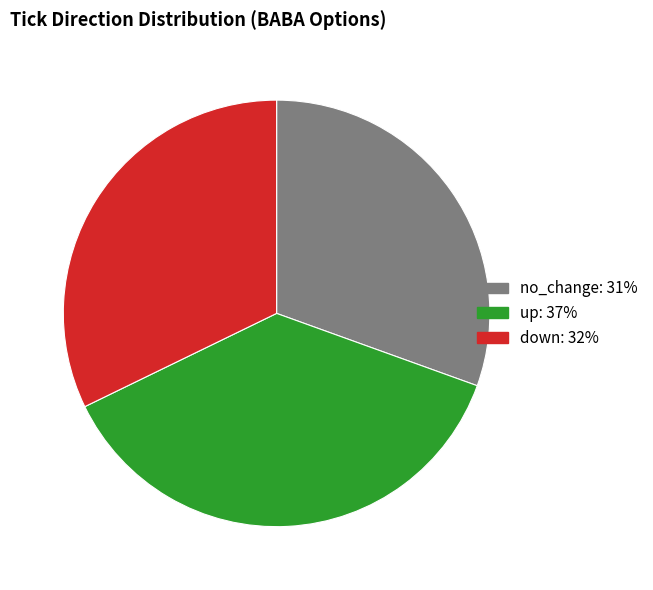

Rank the categories by value from highest to lowest.

up, down, no_change